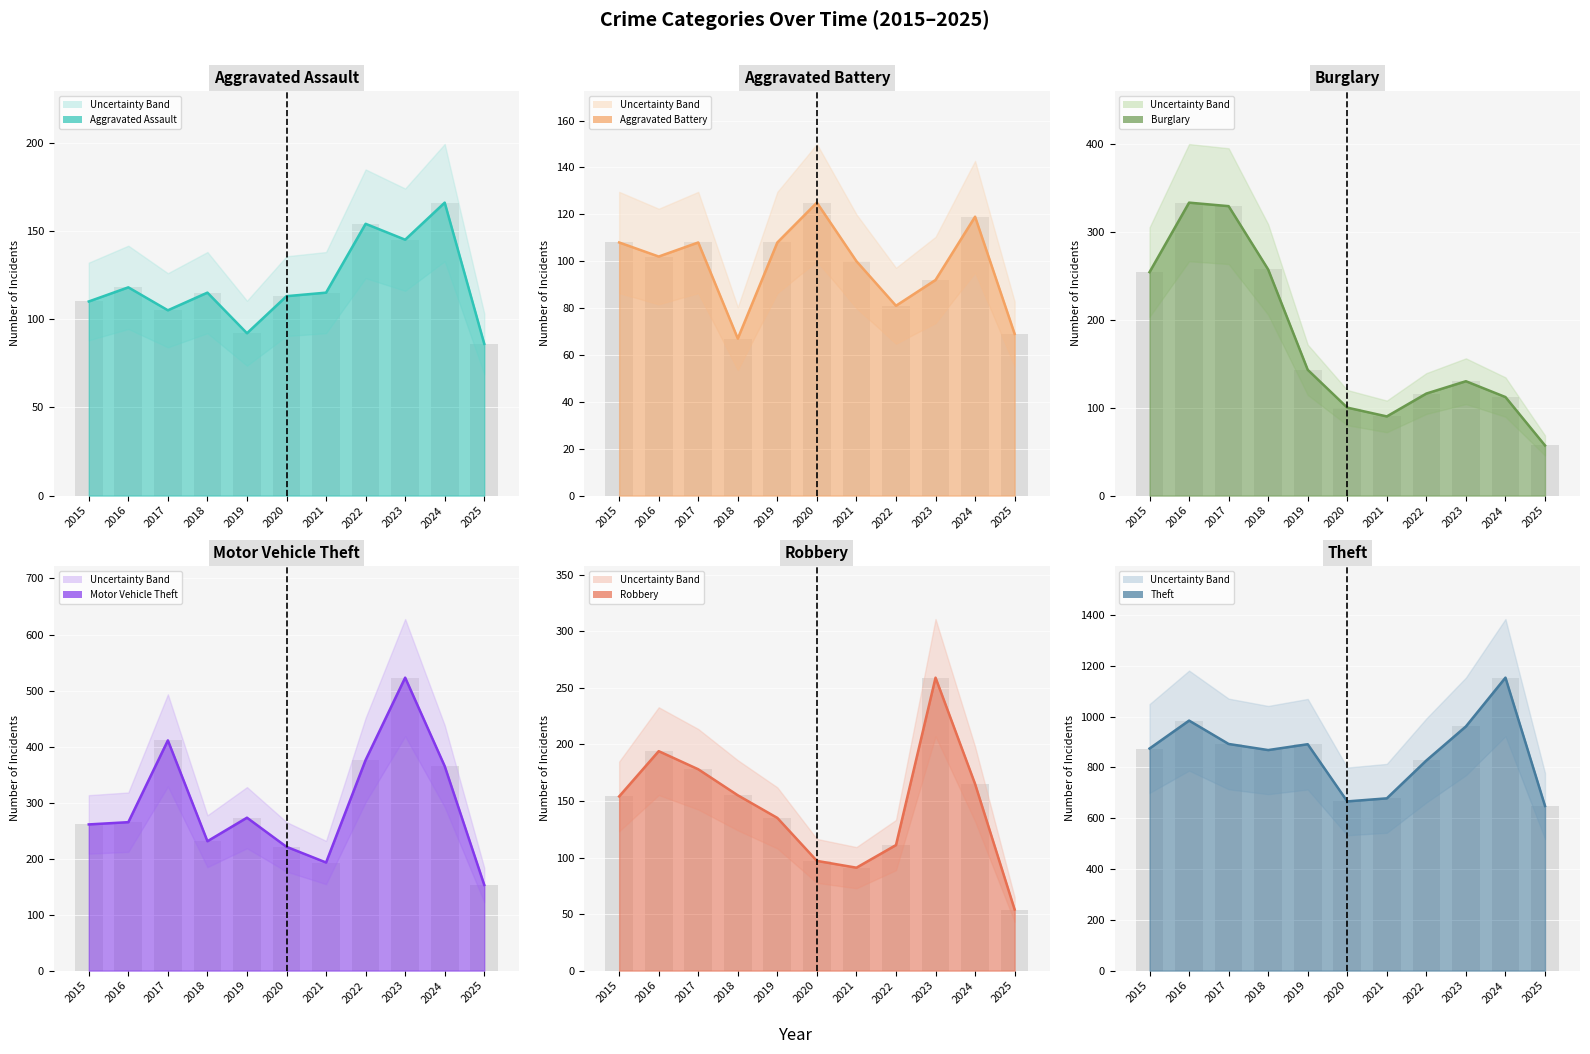

What is the greatest value displayed?

1153